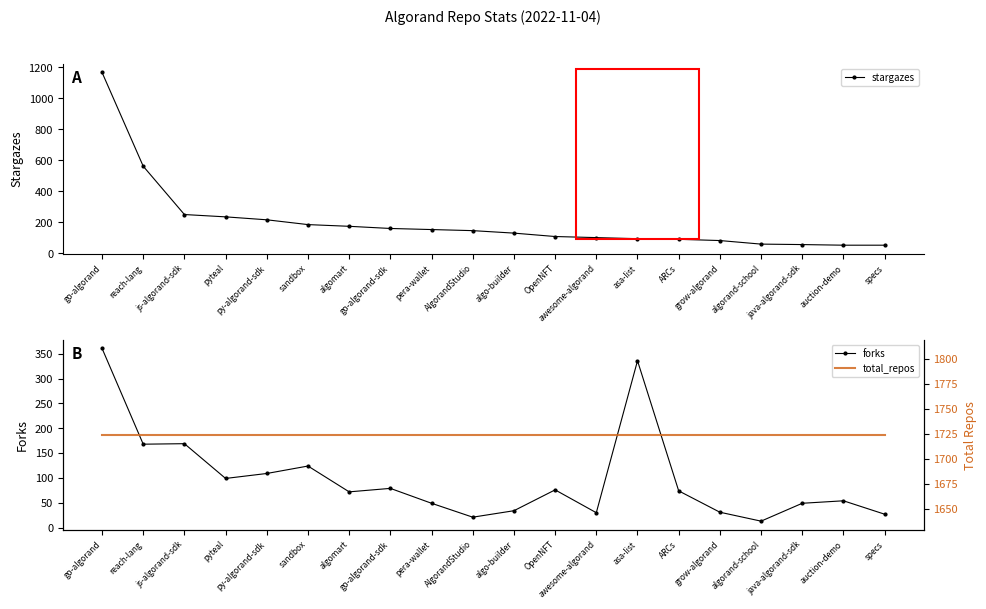

How many values in the forks series are below 74?

10